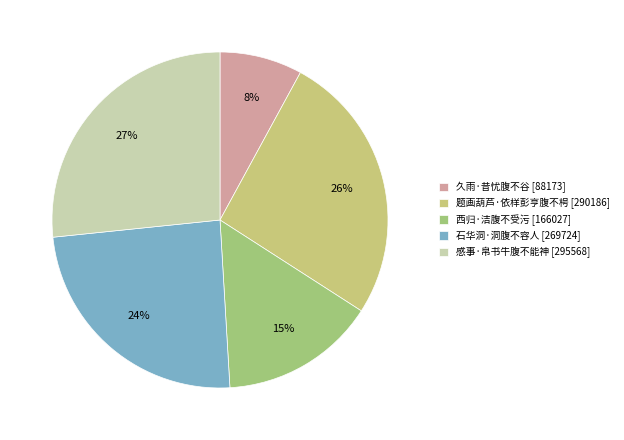

Count the number of slices in the pie.

5